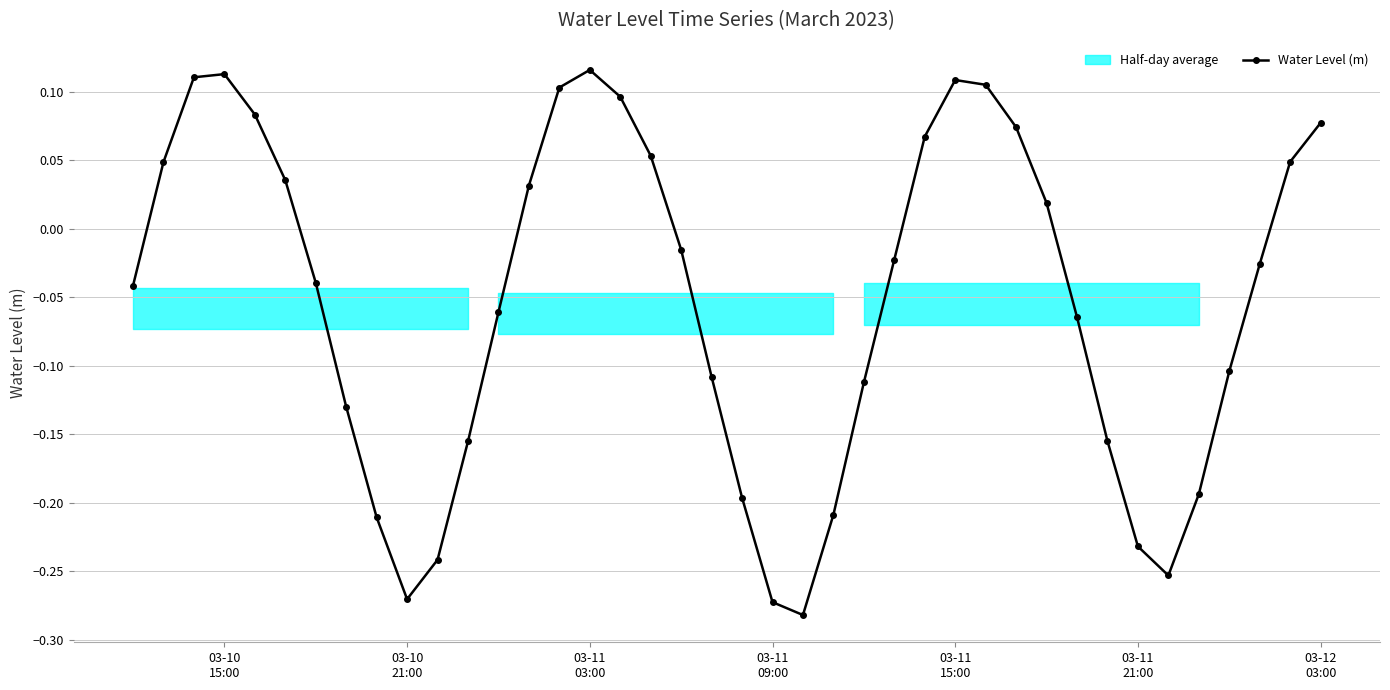

What is the difference between the maximum and minimum values?

0.4